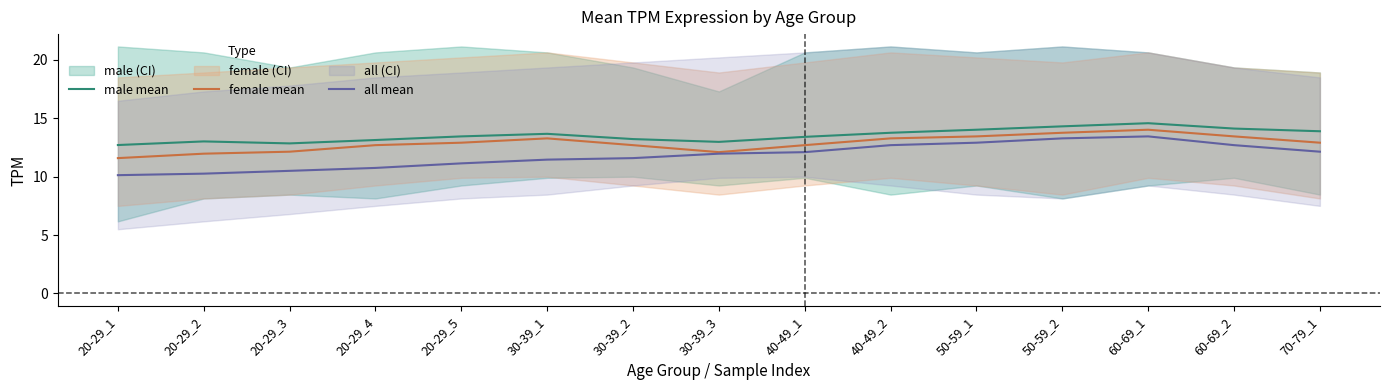

How many interior local peaks does the all mean series have?

1